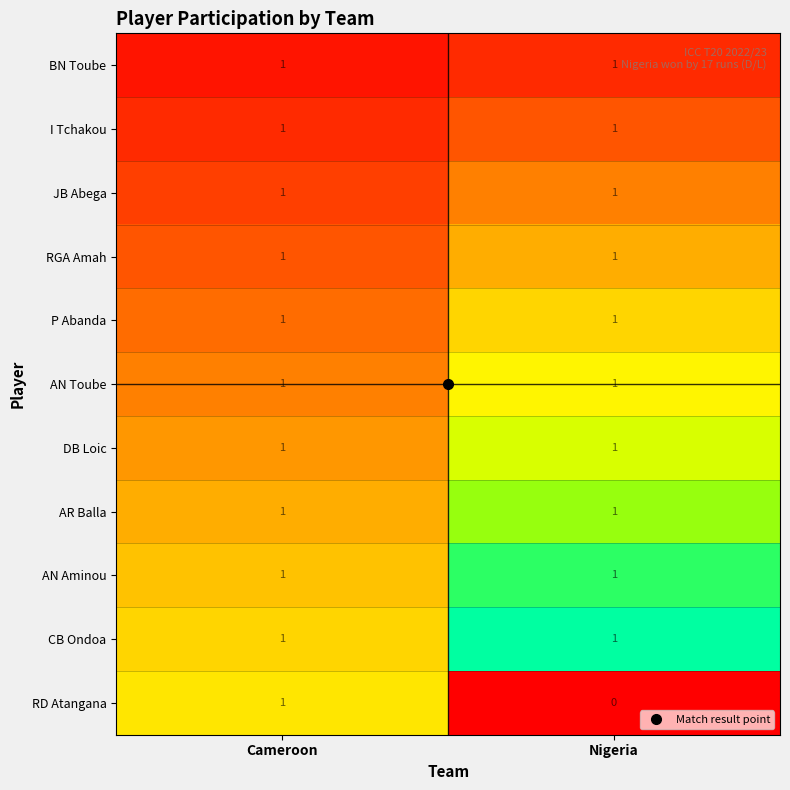

What is the maximum value shown in the chart?

1